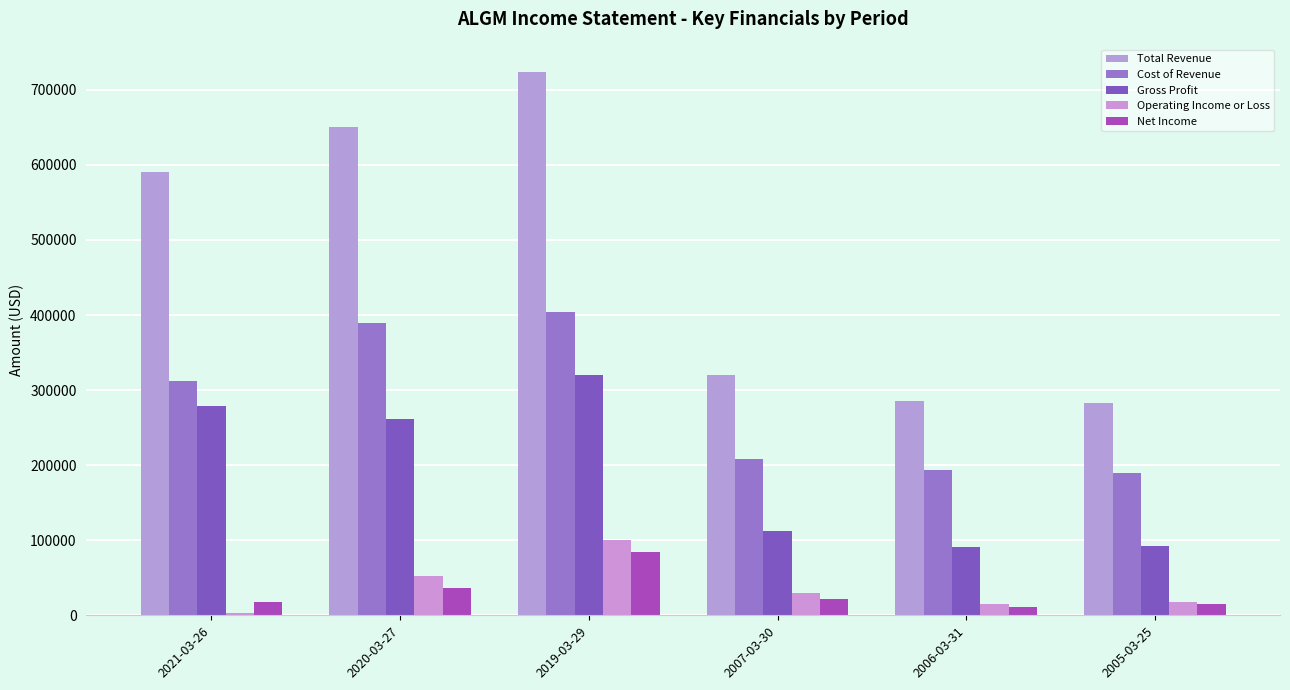

Are the bars horizontal?

No